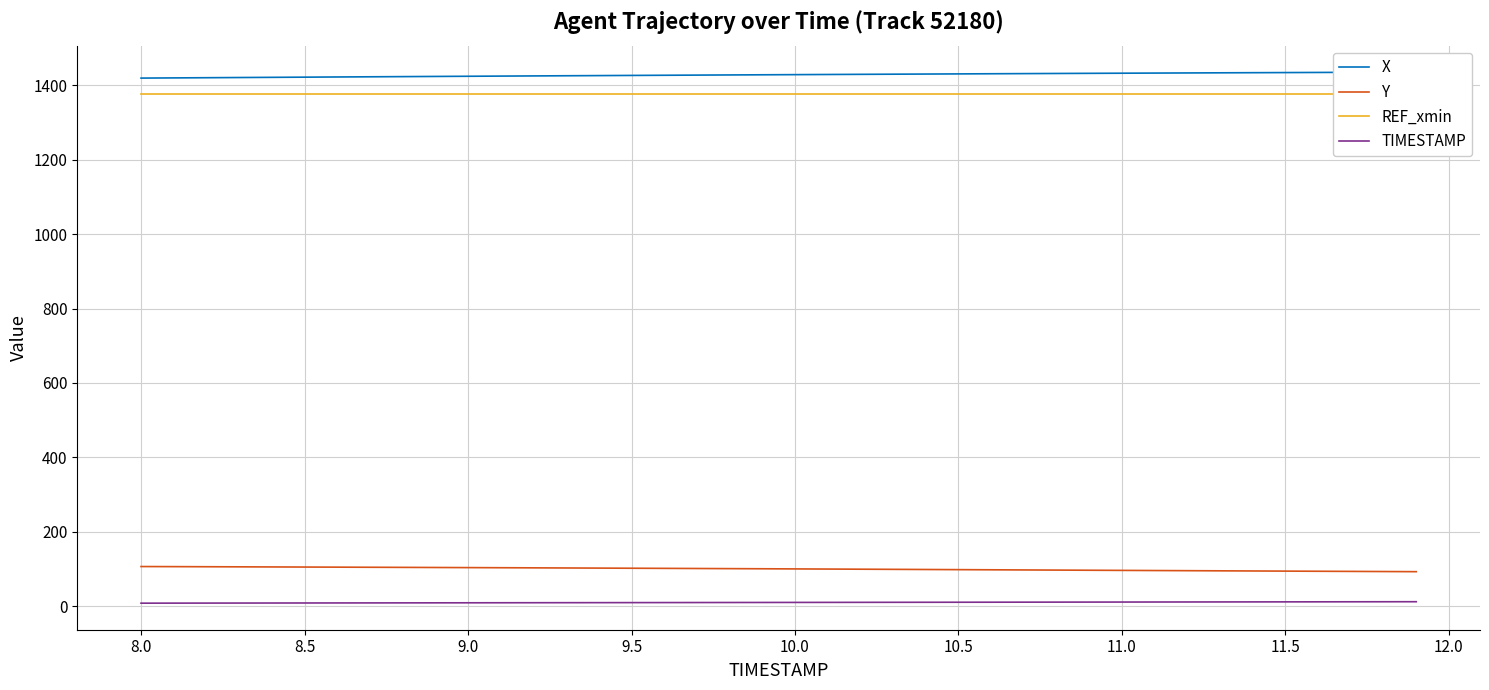

What is the minimum value for Y?

92.7